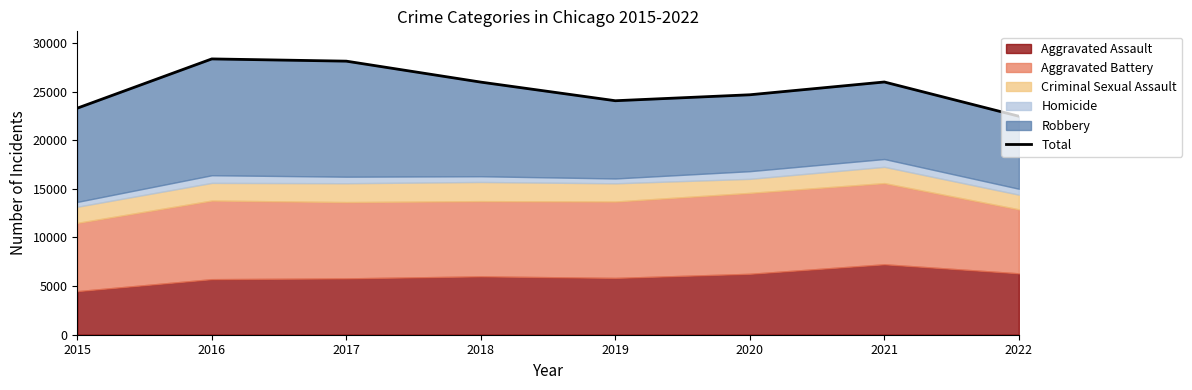

Count the number of values greater than 25973.

3